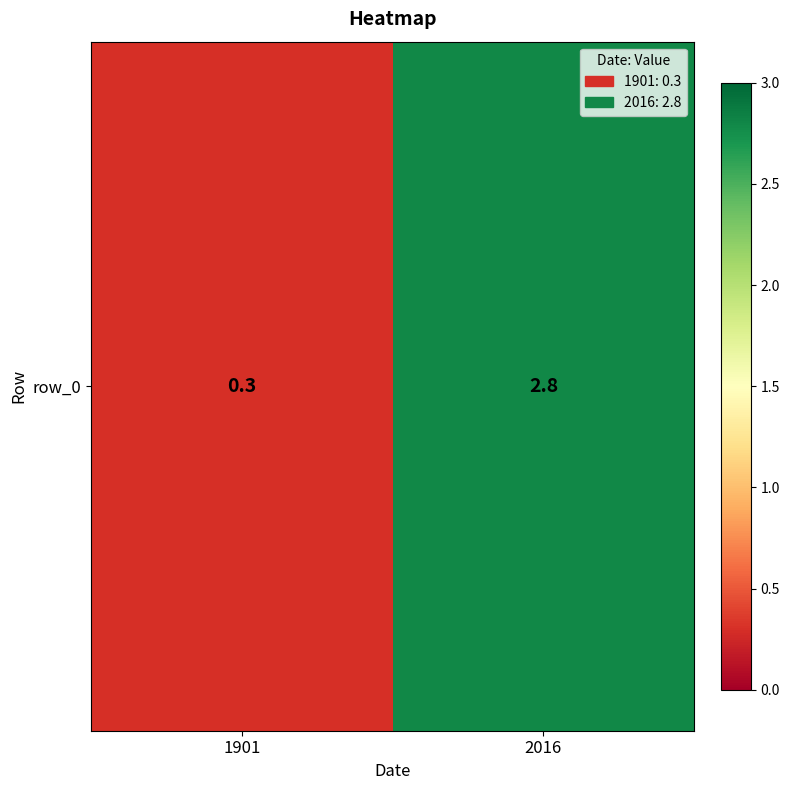

Reading left to right, extract all data points from this chart.

1901=0.3	2016=2.8